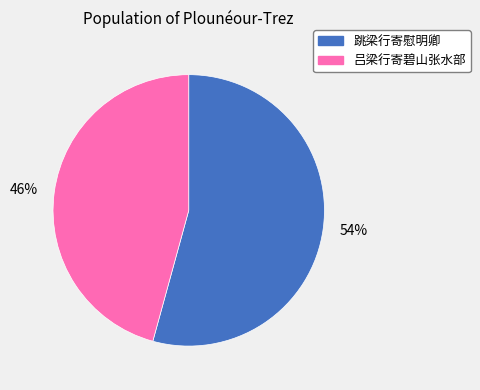

Which category has the biggest portion of the pie?

54%